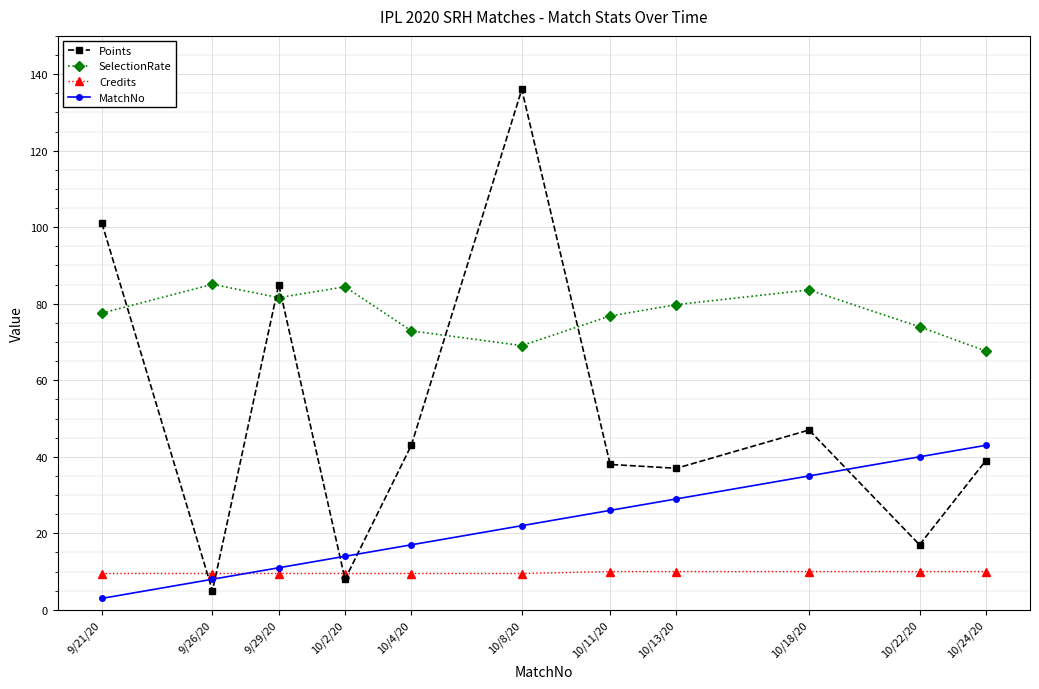

Read the Credits value at 9/21/20.

9.5